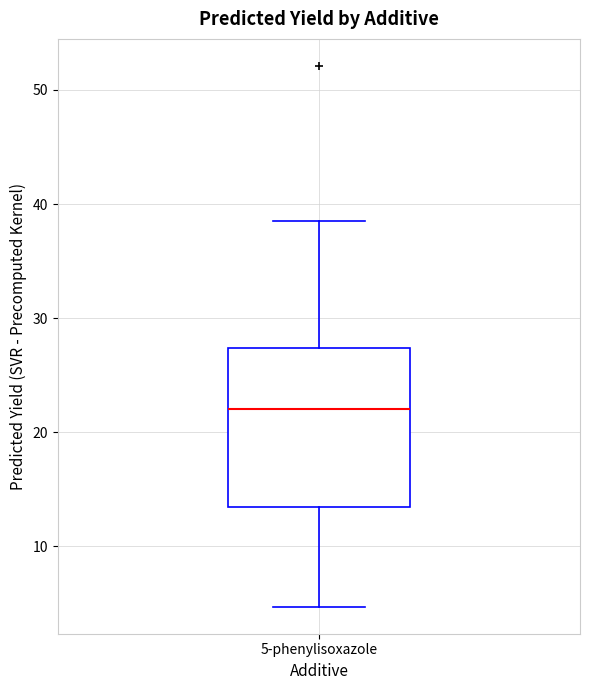

Where does the median line of the box for 5-phenylisoxazole sit on the y-axis? The values are not printed on the chart, so give them approximately, as read against the axis.

22